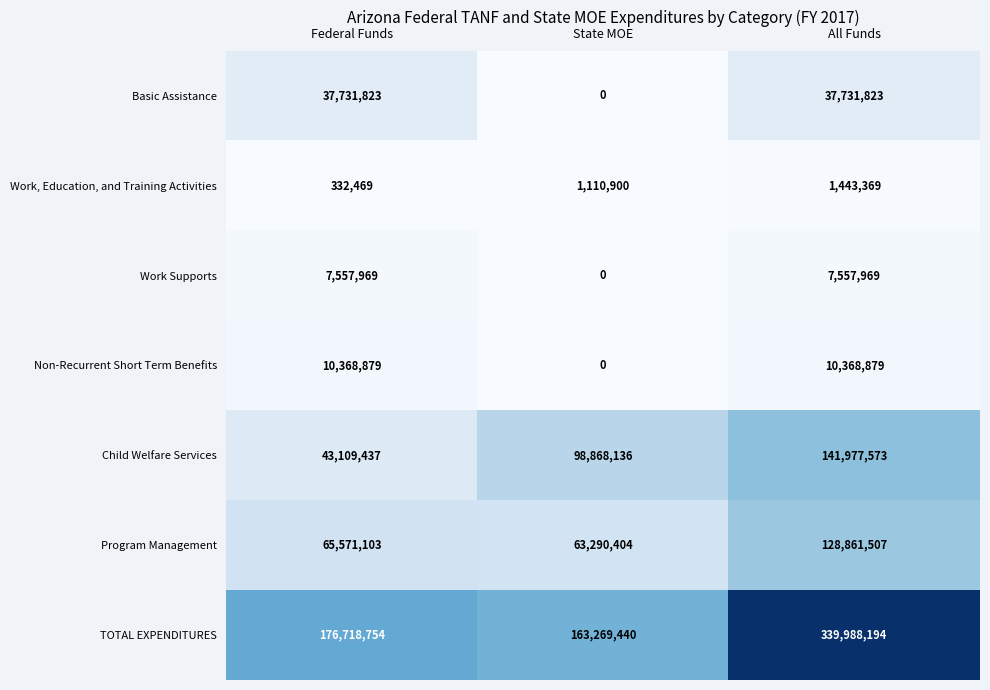

Rank the series by their maximum value, from highest to lowest.

TOTAL EXPENDITURES, Child Welfare Services, Program Management, Basic Assistance, Non-Recurrent Short Term Benefits, Work Supports, Work, Education, and Training Activities